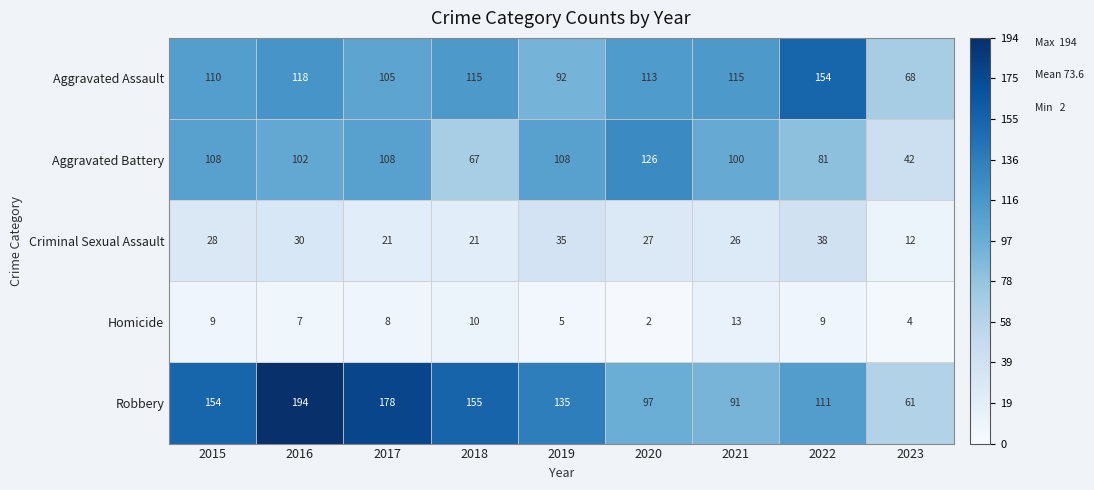

What is the sum of all Aggravated Battery values?

842